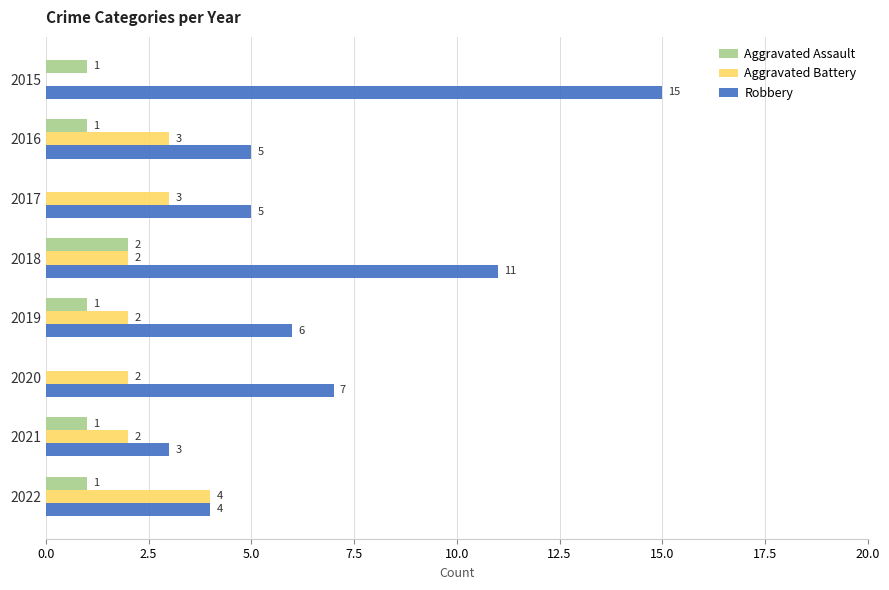

What is the sum of all Robbery values?

56